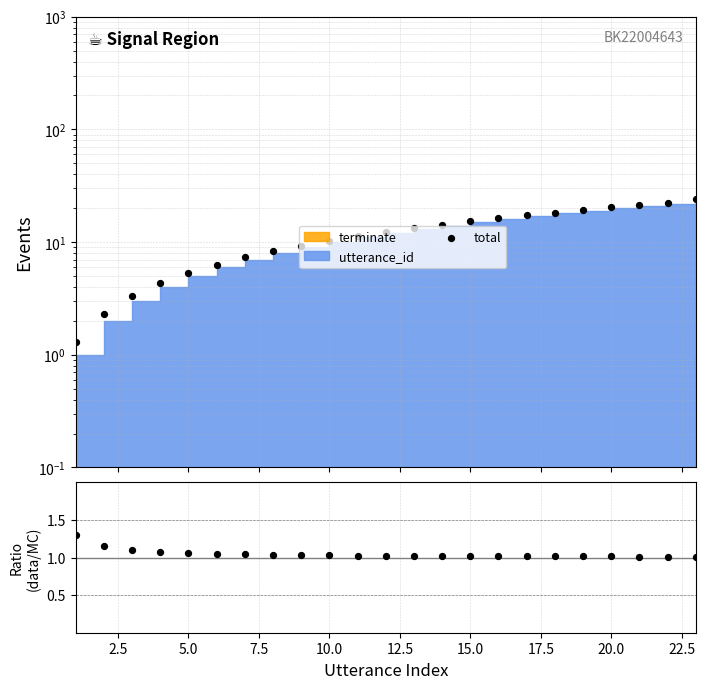

Which series contains the lowest Y value?

ratio